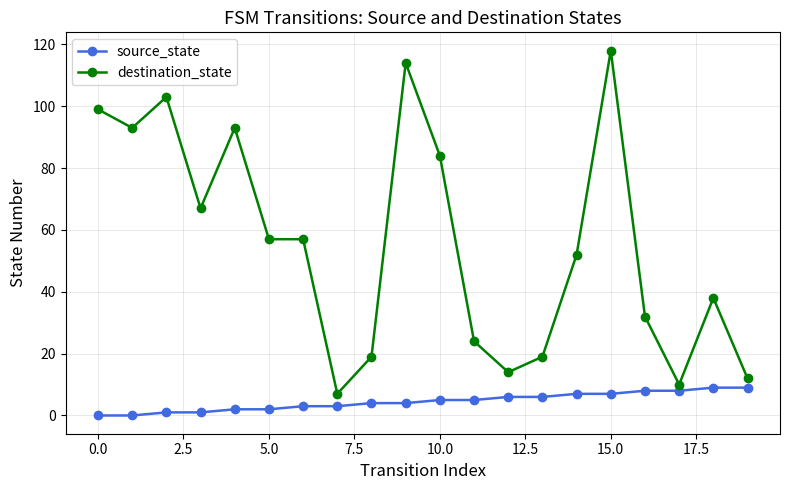

Count the number of categories in the chart.

20